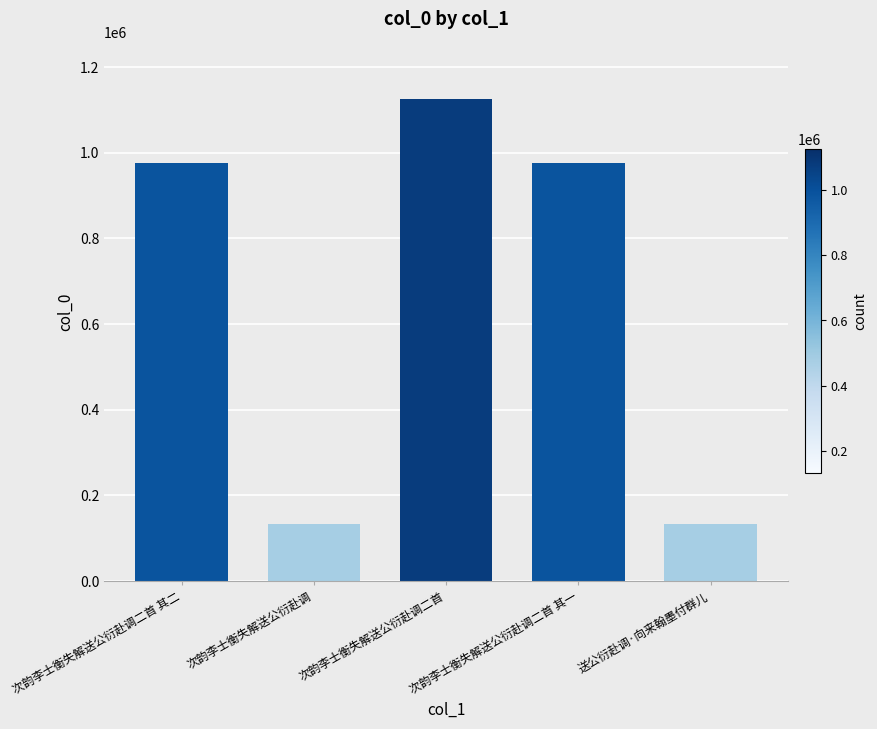

True or false: the data shows 975222 at 次韵李士衡失解送公衍赴调二首 其二.

True